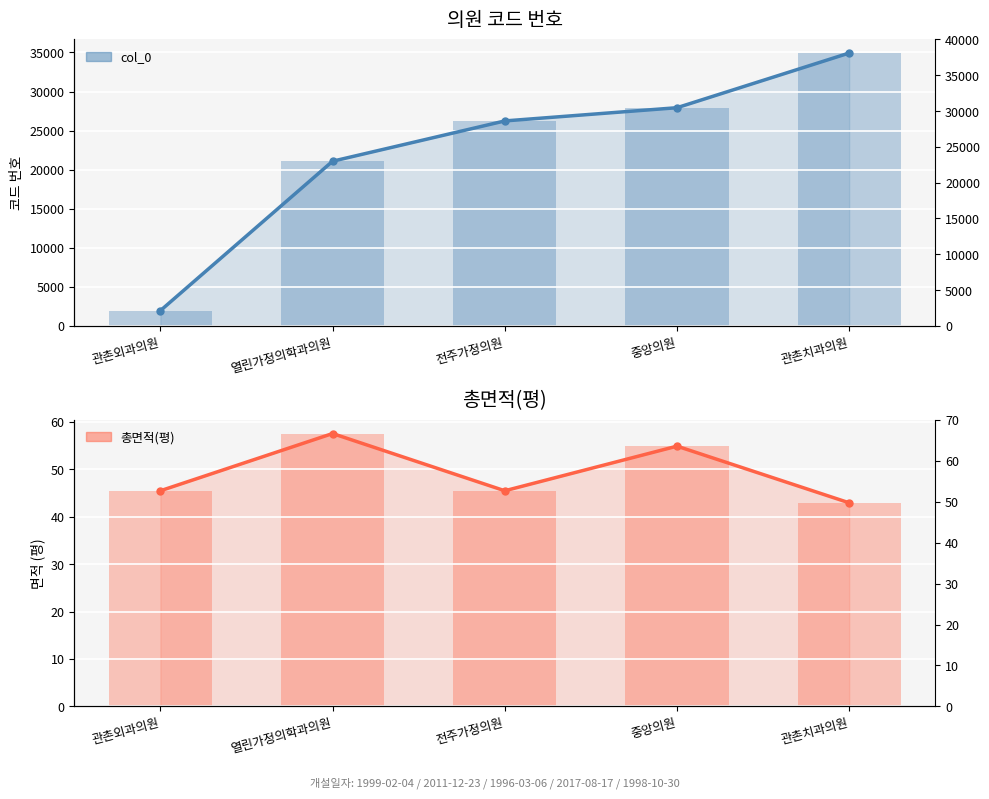

Reading left to right, transcribe all the data shown in this chart.

col_0 (line): 관촌외과의원=1958.0	열린가정의학과의원=21083.0	전주가정의원=26241.0	중앙의원=27933.0	관촌치과의원=34931.0
col_0: 관촌외과의원=1958.0	열린가정의학과의원=21083.0	전주가정의원=26241.0	중앙의원=27933.0	관촌치과의원=34931.0
총면적(평) (line): 관촌외과의원=45.5	열린가정의학과의원=57.5	전주가정의원=45.5	중앙의원=54.9	관촌치과의원=42.9
총면적(평): 관촌외과의원=45.5	열린가정의학과의원=57.5	전주가정의원=45.5	중앙의원=54.9	관촌치과의원=42.9